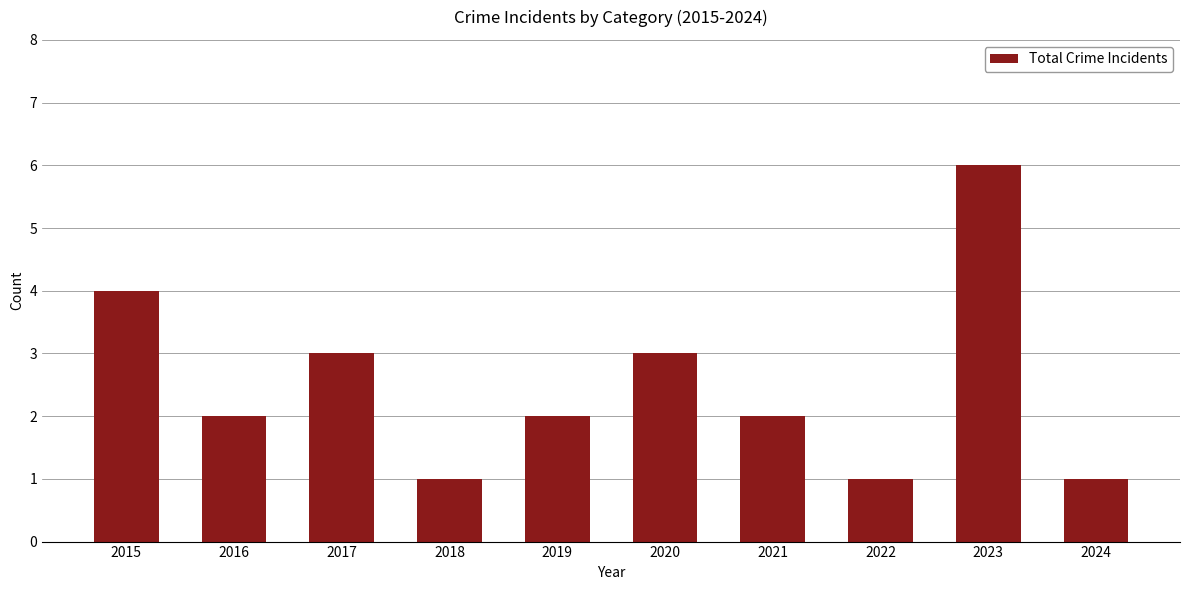

What is the minimum value shown in the chart?

1